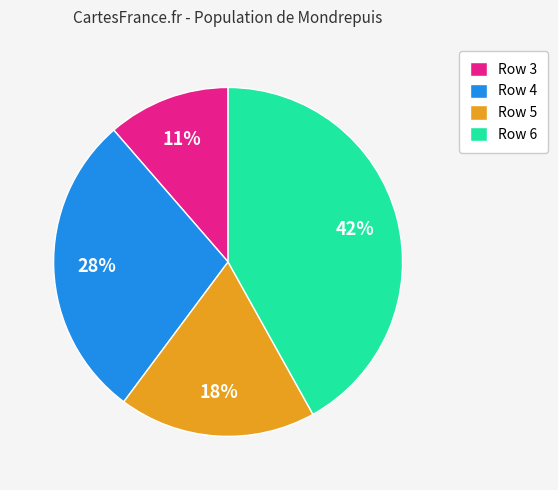

Combined, do Row 5 and Row 3 account for over 50%?

No